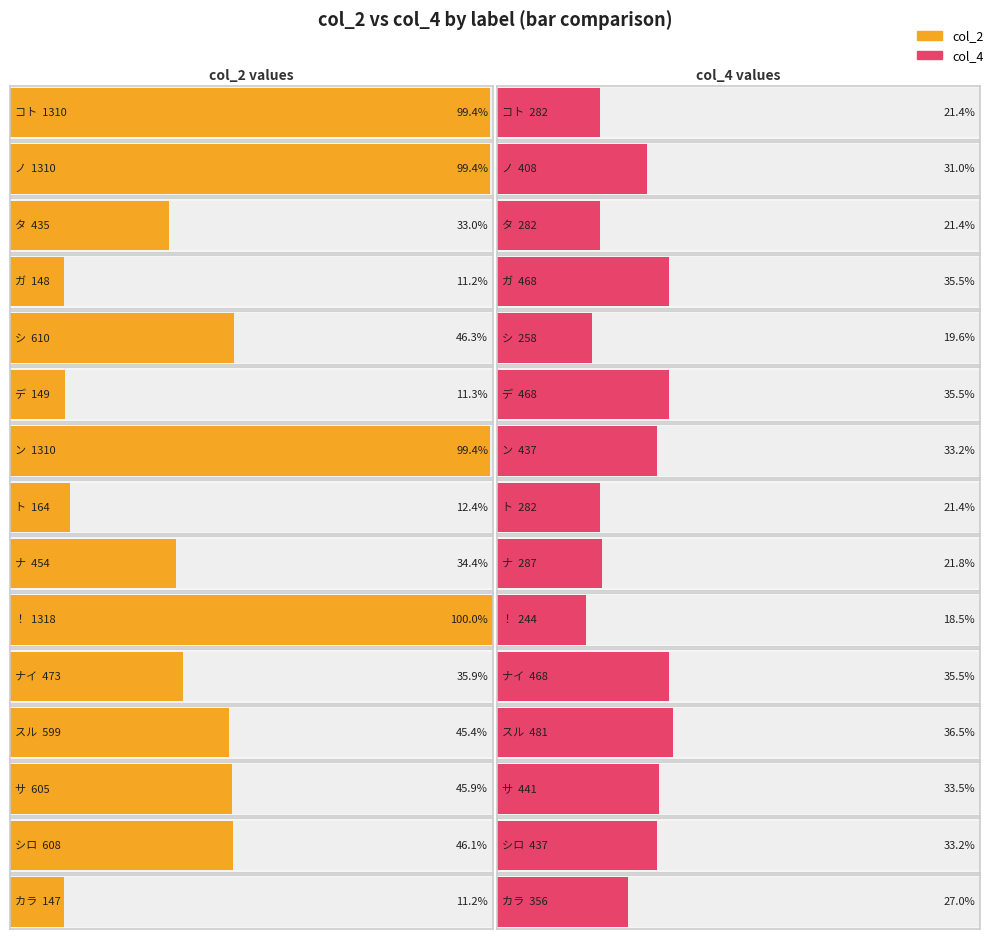

Is it true that col_2 equals 473 at コト?

False